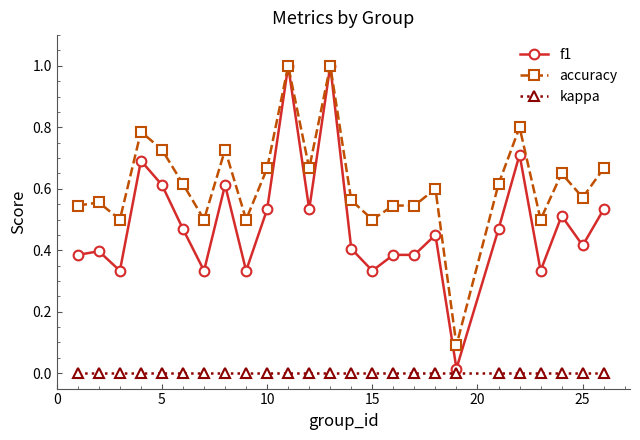

What is the maximum value for f1?

1.0